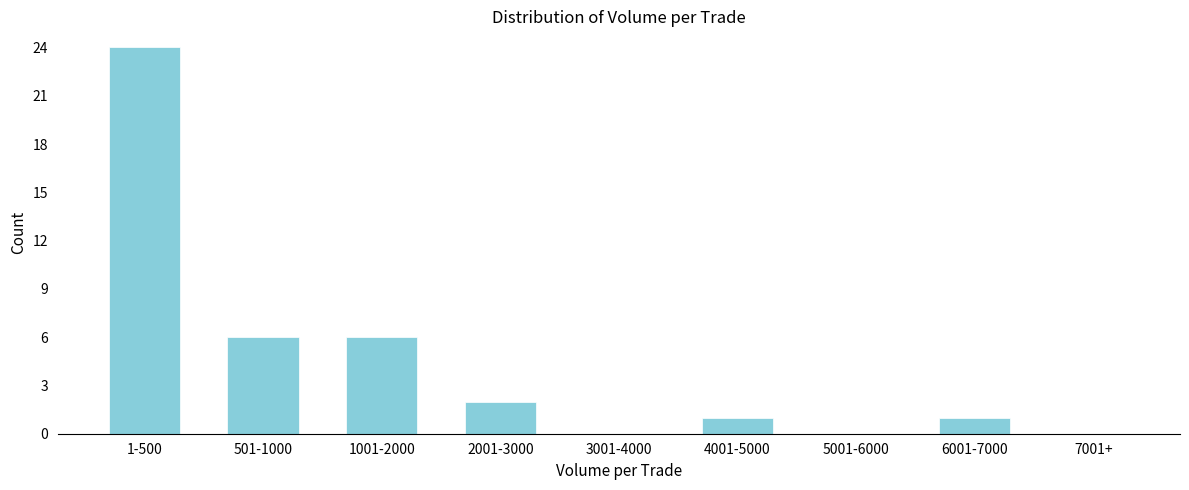

Reading left to right, list all the values displayed in this chart.

1-500=24	501-1000=6	1001-2000=6	2001-3000=2	3001-4000=0	4001-5000=1	5001-6000=0	6001-7000=1	7001+=0